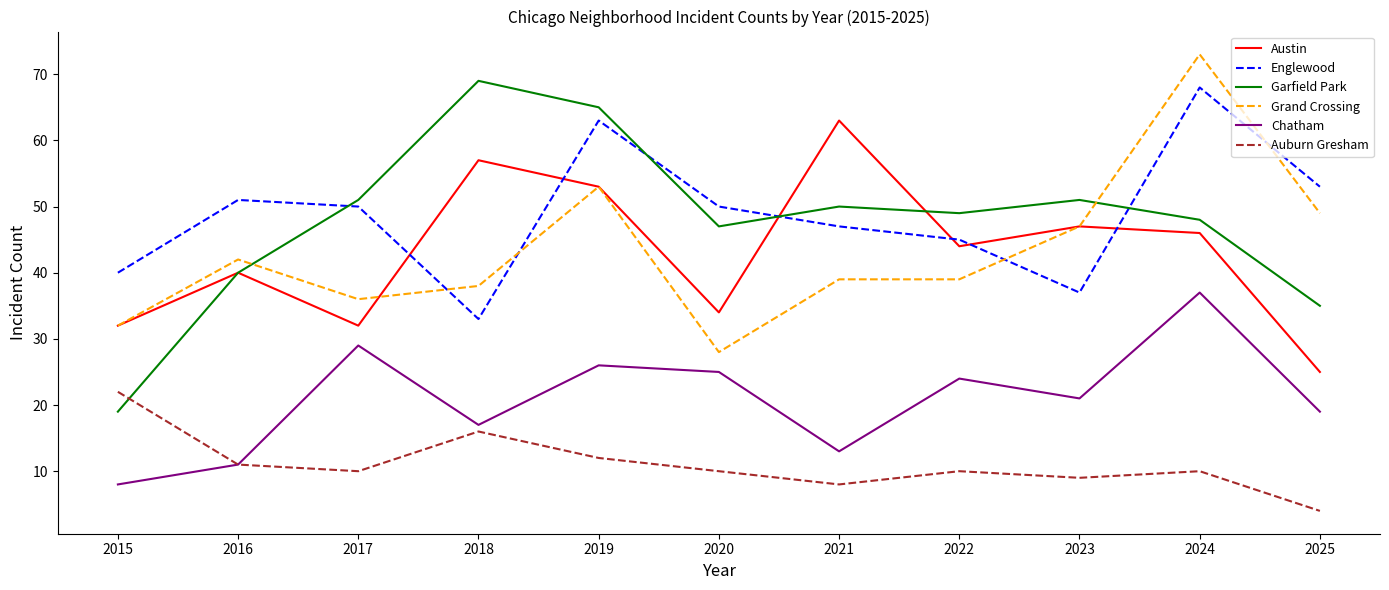

How many values in the Englewood series are below 50?

5